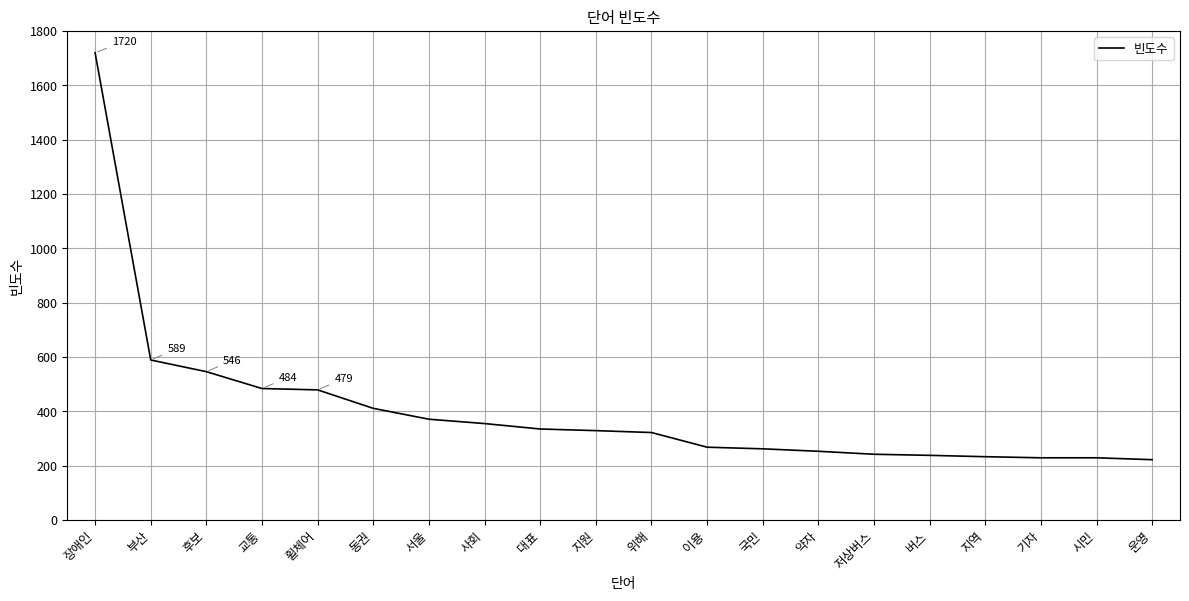

What is the difference between the maximum and minimum values?

1498